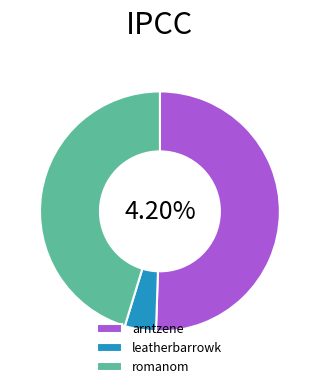

To the nearest percent, what is the average slice percentage?

33%